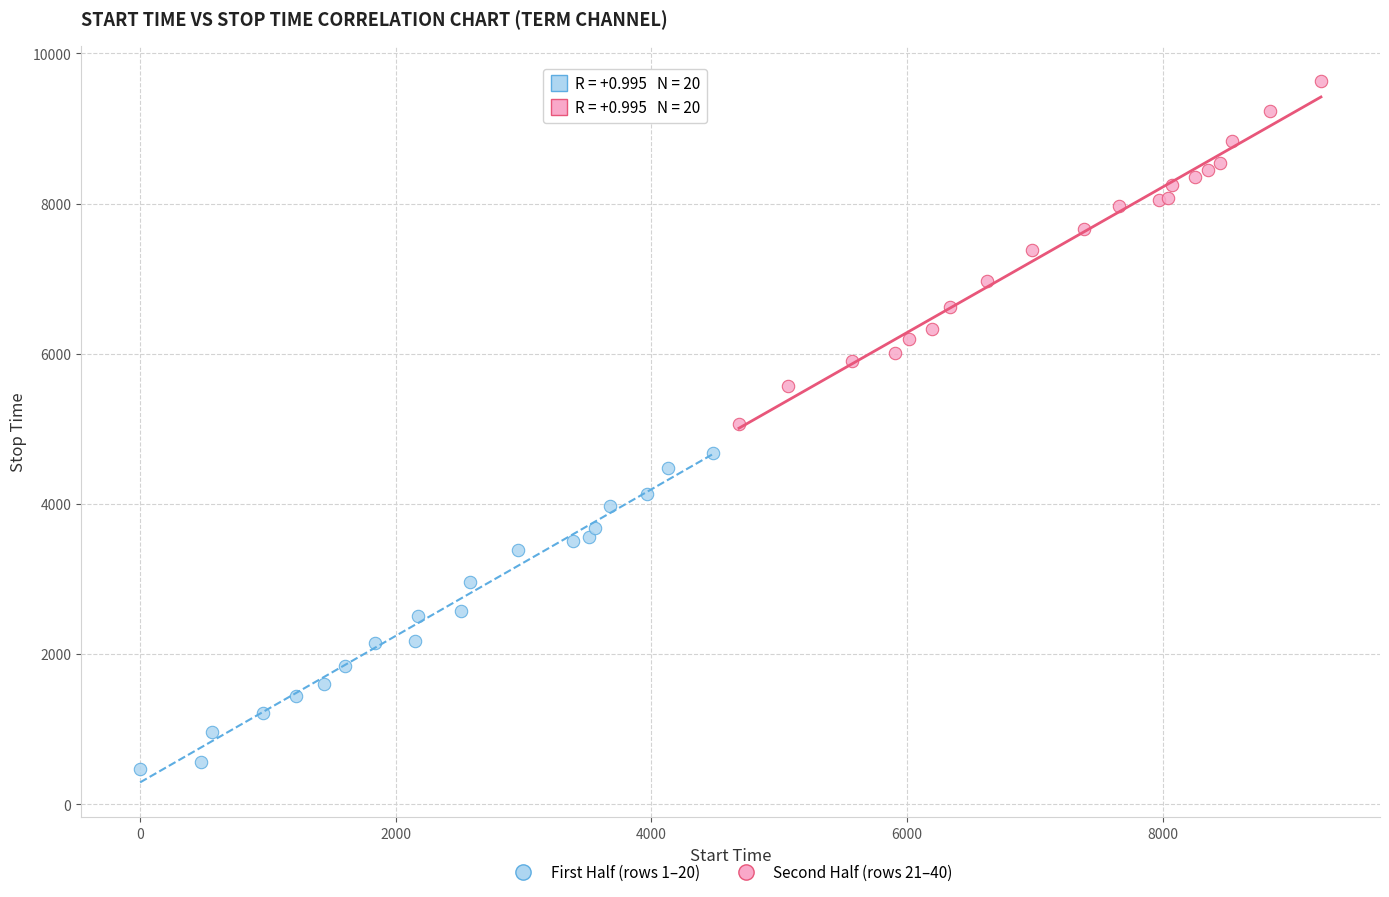

What are all the series names shown in the legend?

First Half (rows 1–20), Second Half (rows 21–40)